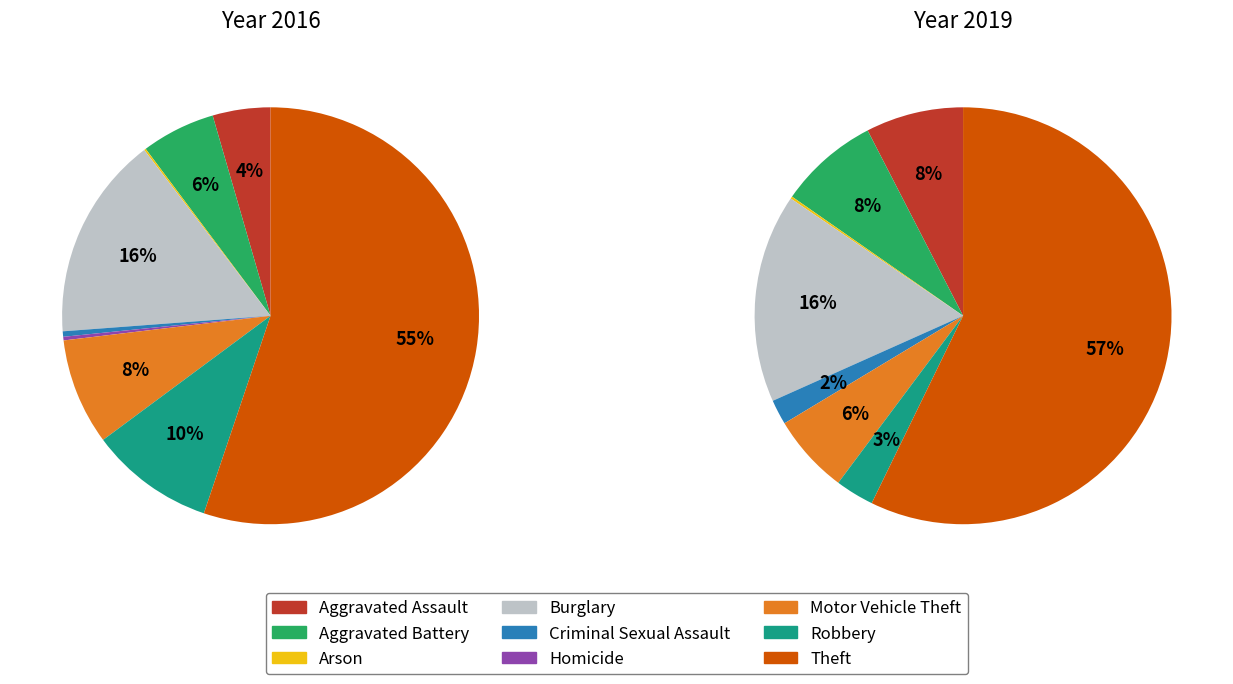

Count the number of slices in the pie.

9